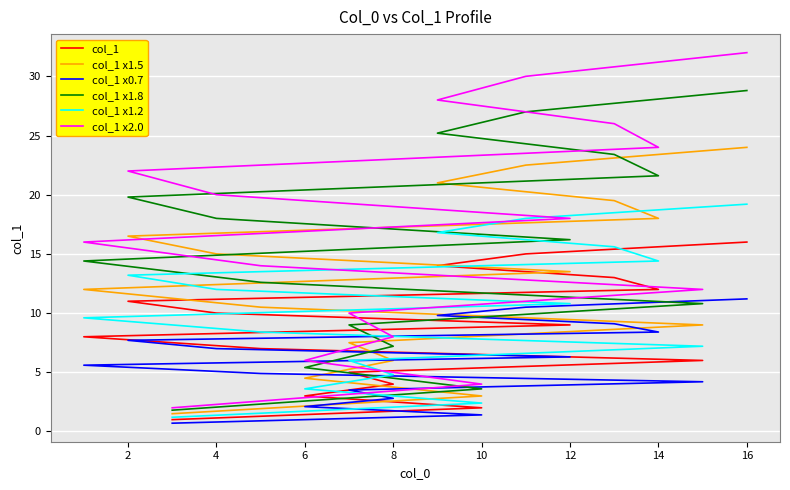

True or false: col_1 x2.0 has a value of 0.6 at 0.

False